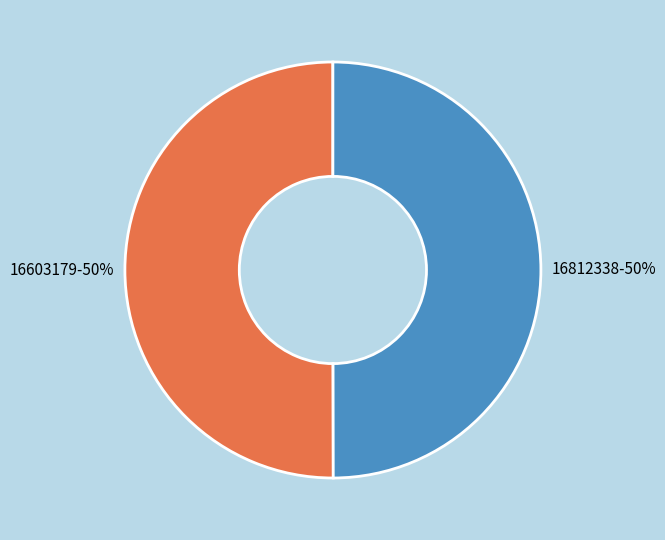

Combined, do 16603179 and 16812338 account for over 50%?

Yes